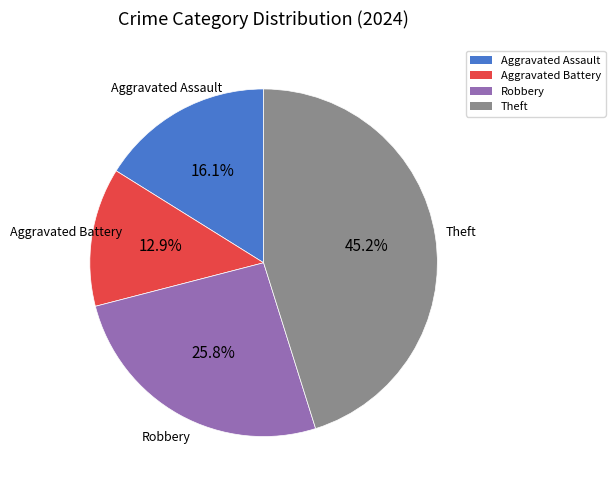

To the nearest percent, what is the combined percentage of Theft and Aggravated Battery?

58%